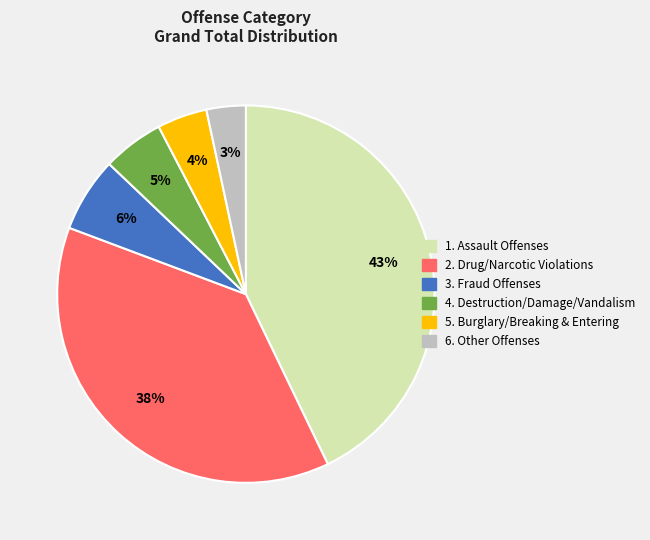

To the nearest percent, what is the average slice percentage?

17%